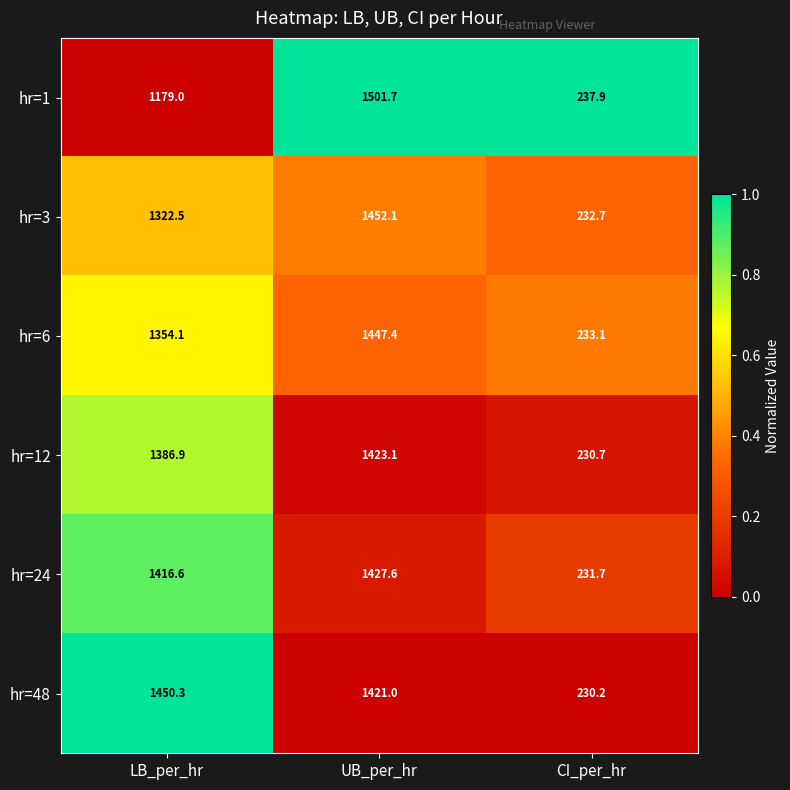

What is the difference between the highest and lowest values at LB_per_hr?

271.3